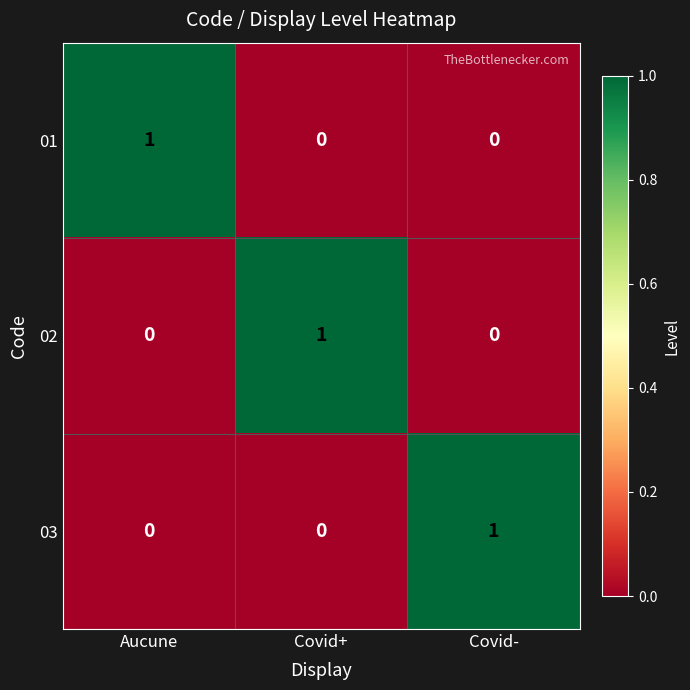

What is the total value across all series at Aucune?

1